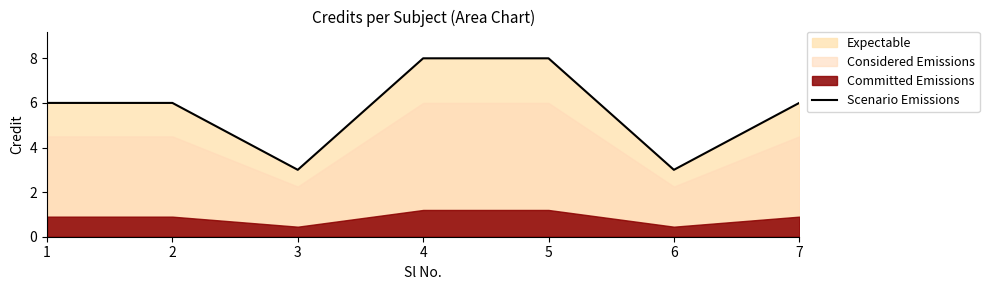

What is the sum of all values?

40